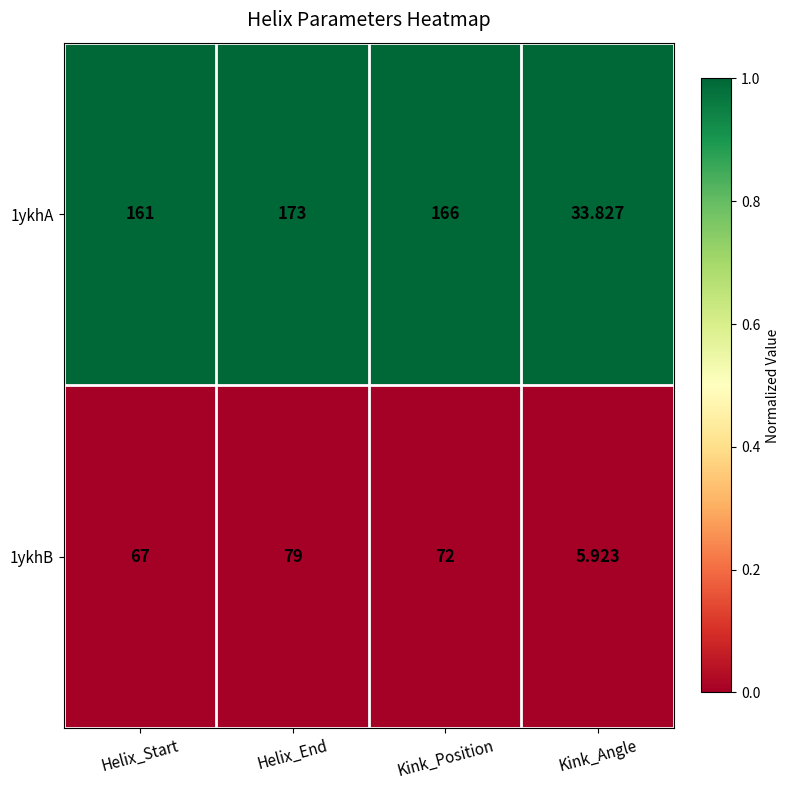

Where is 1ykhB nearest to the value 42?

Helix_Start